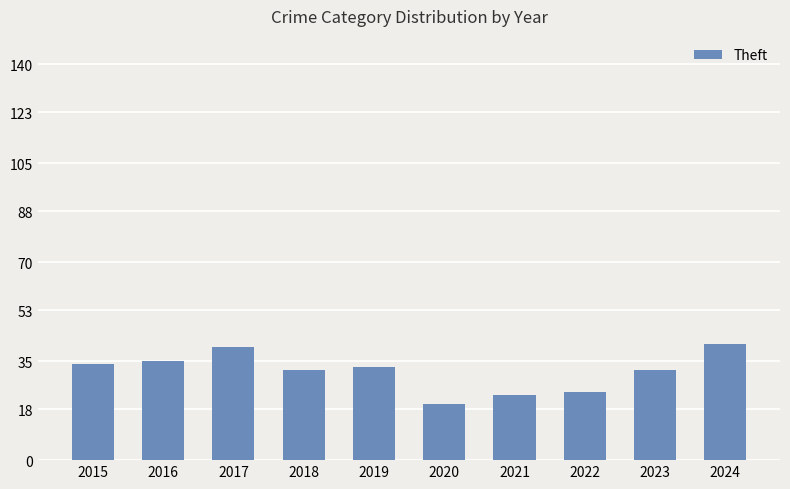

What is the ratio of the value at 2017 to the value at 2021?

1.7